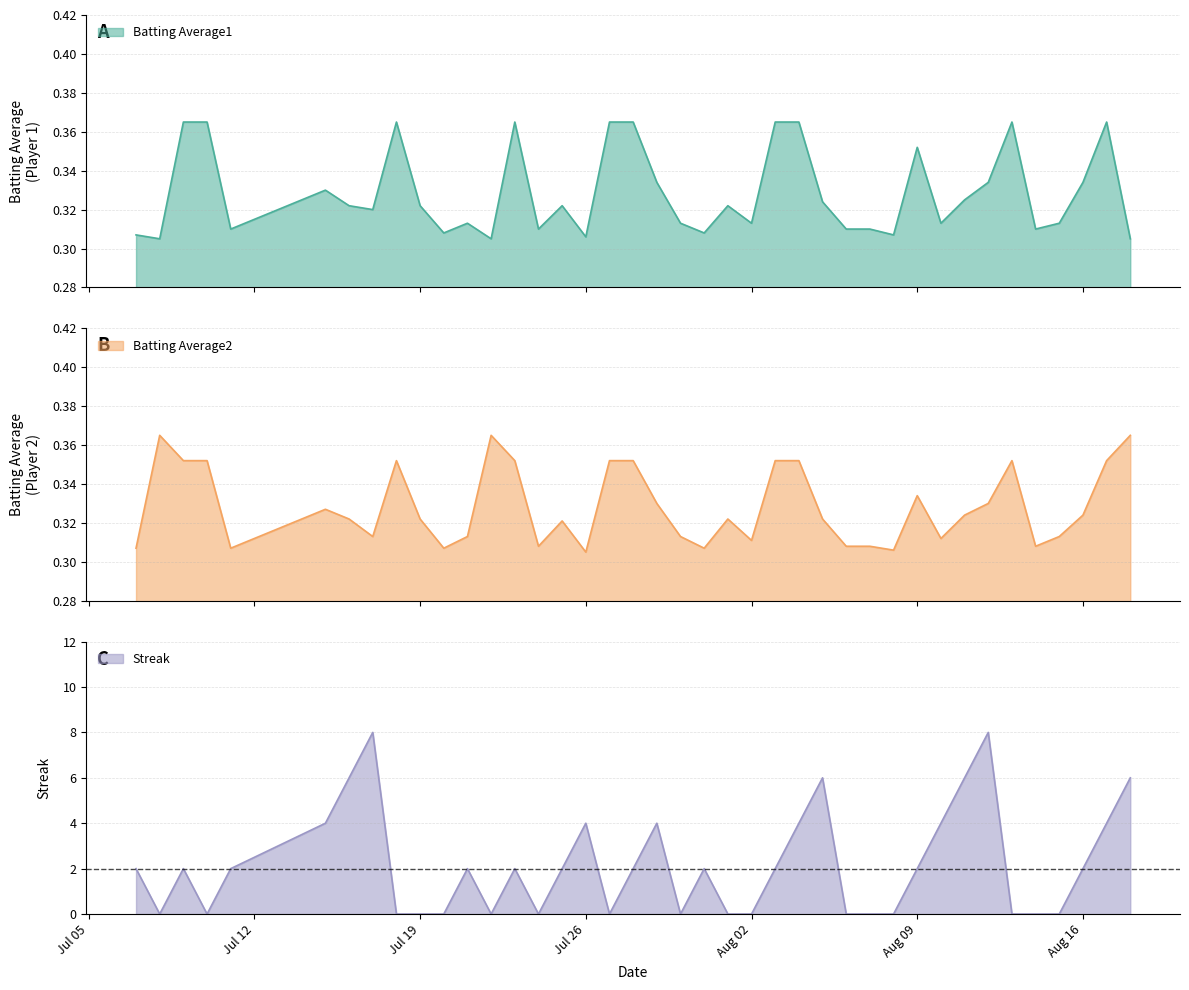

Does the chart have visible grid lines?

Yes